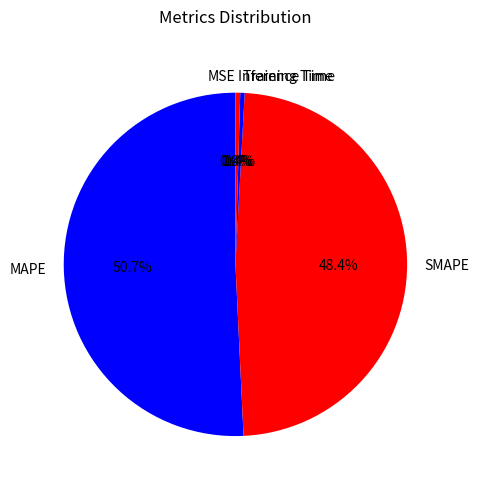

What is the largest slice in the pie chart?

MAPE